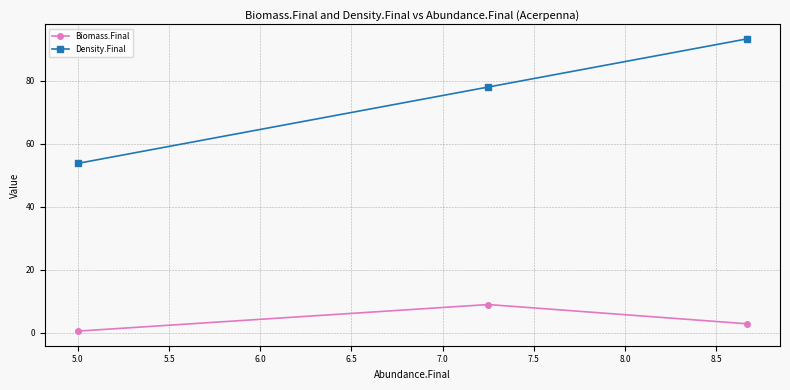

What are all the series names shown in the legend?

Biomass.Final, Density.Final